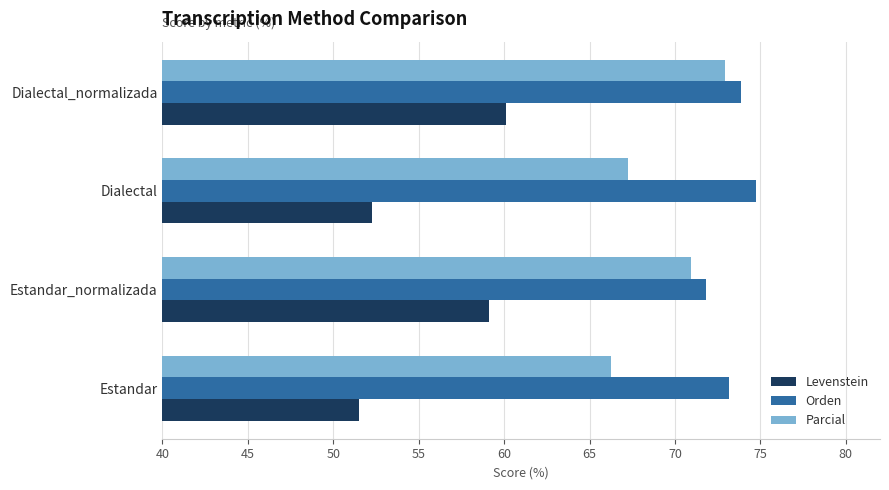

What is the spread (max minus min) of values at Dialectal_normalizada?

13.8